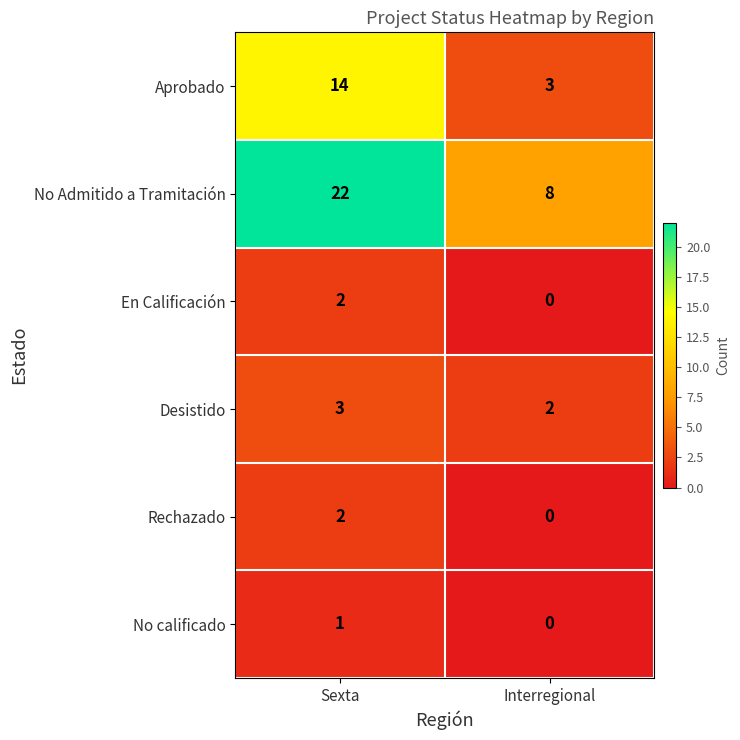

Reading left to right, extract all data points from this chart.

Aprobado: Sexta=14	Interregional=3
No Admitido a Tramitación: Sexta=22	Interregional=8
En Calificación: Sexta=2	Interregional=0
Desistido: Sexta=3	Interregional=2
Rechazado: Sexta=2	Interregional=0
No calificado: Sexta=1	Interregional=0